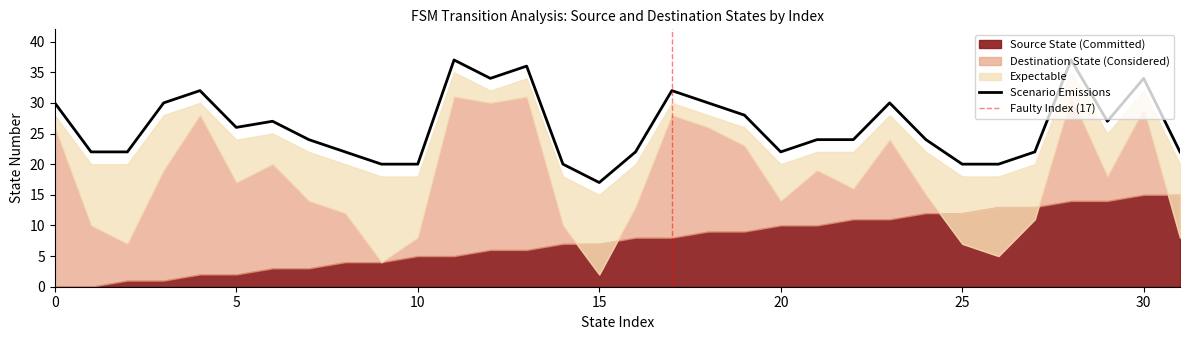

The value of expectable at 14 is 11. True or false?

False